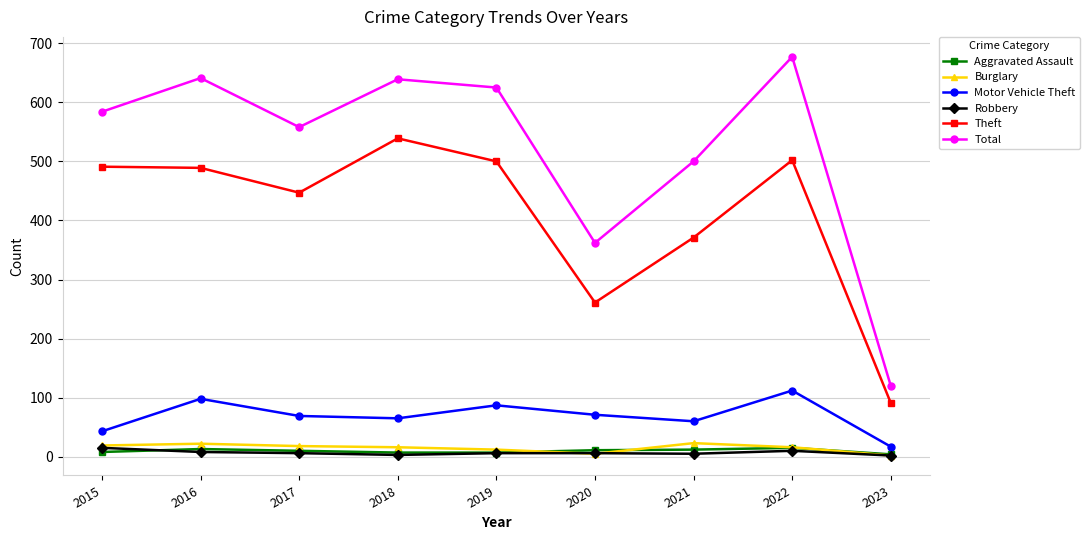

True or false: Theft has a value of 662 at 2015.

False